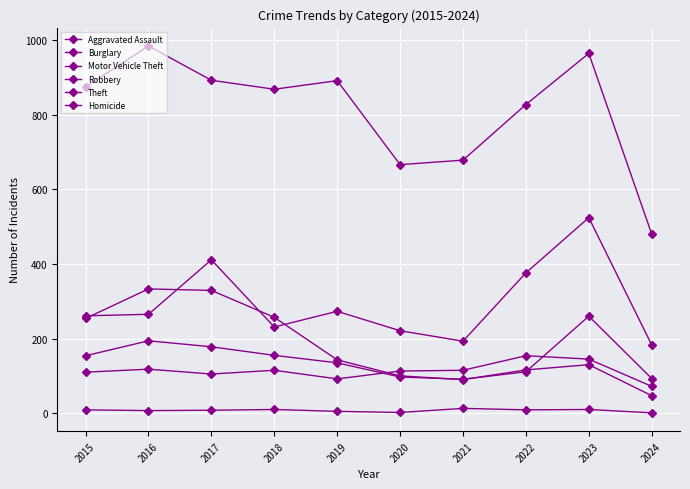

What is the spread (max minus min) of values at 2023?

954